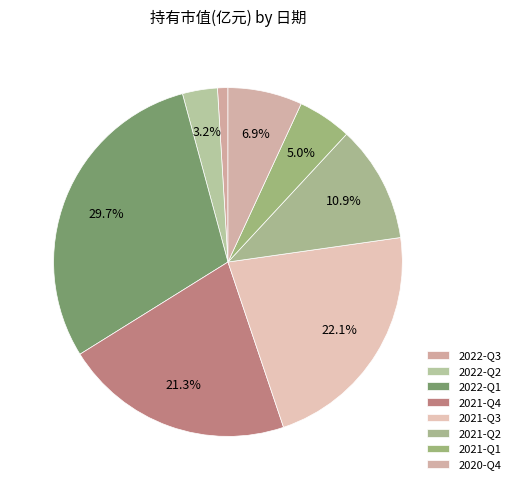

Is it true that 2021-Q4 is 21% of the pie?

True